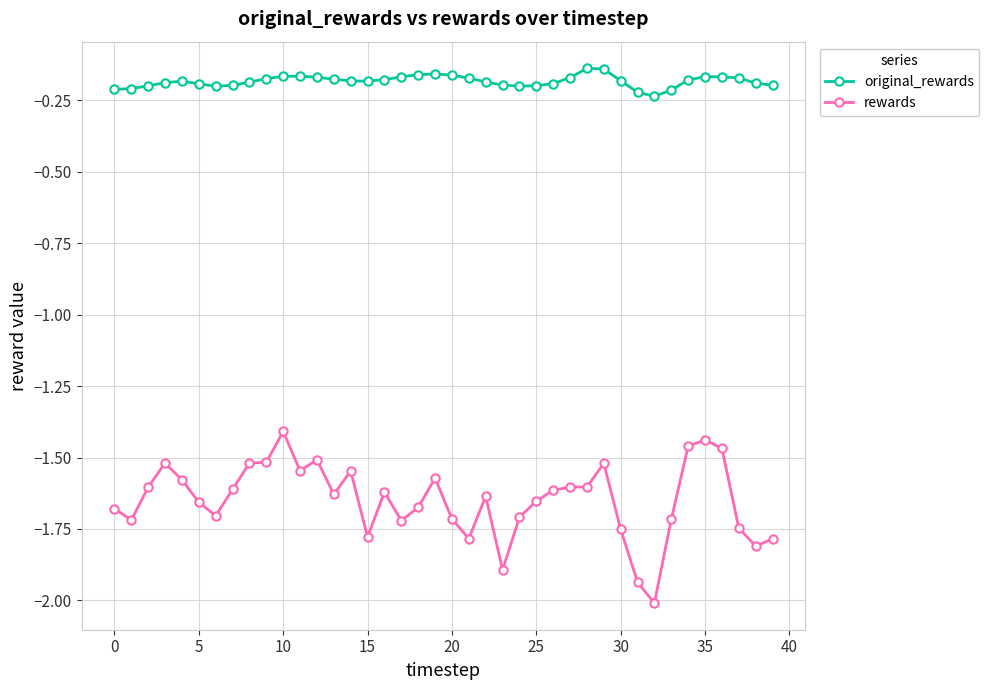

True or false: original_rewards and rewards cross at least once.

False